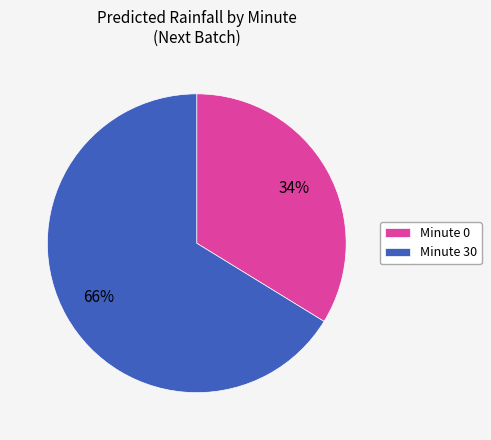

To the nearest percent, what is the average slice percentage?

50%